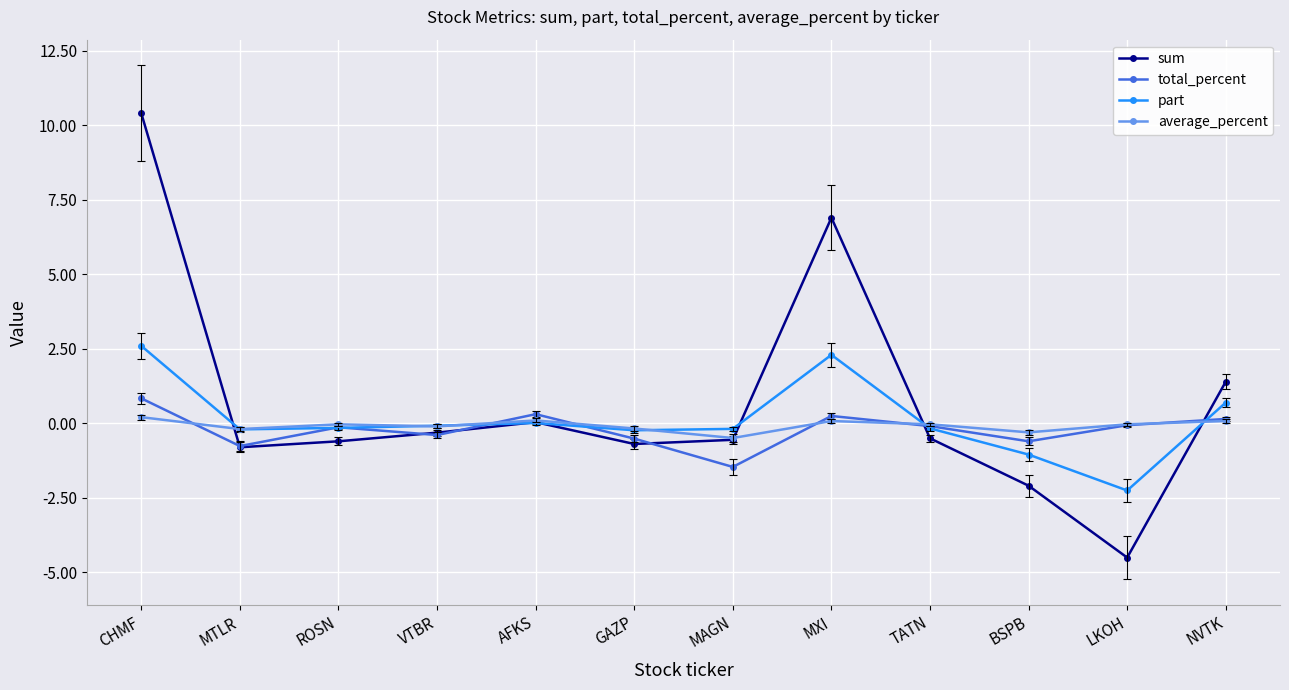

Read the average_percent value at MXI.

0.1